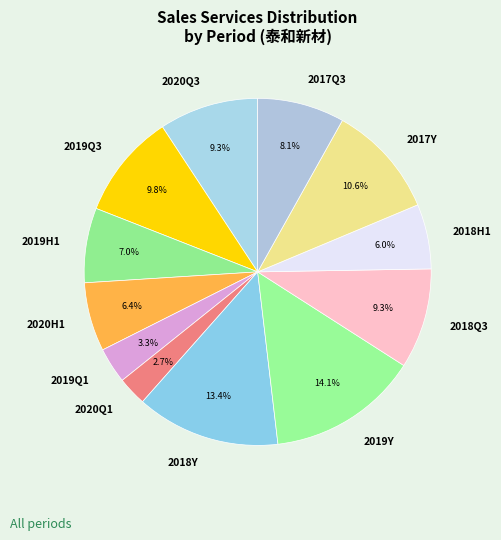

Is there a majority slice in this chart?

No